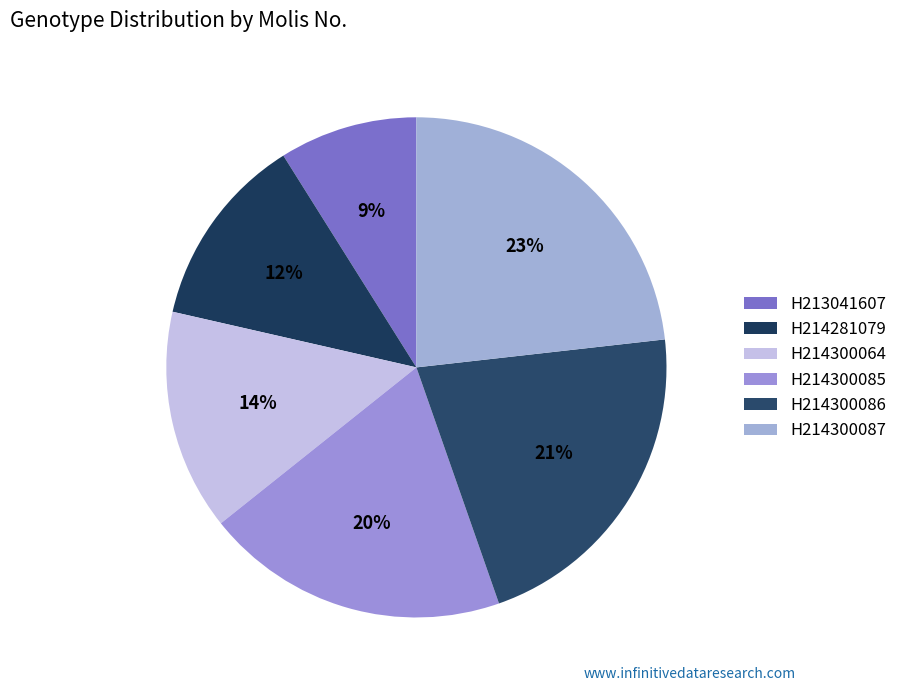

Count the number of slices in the pie.

6